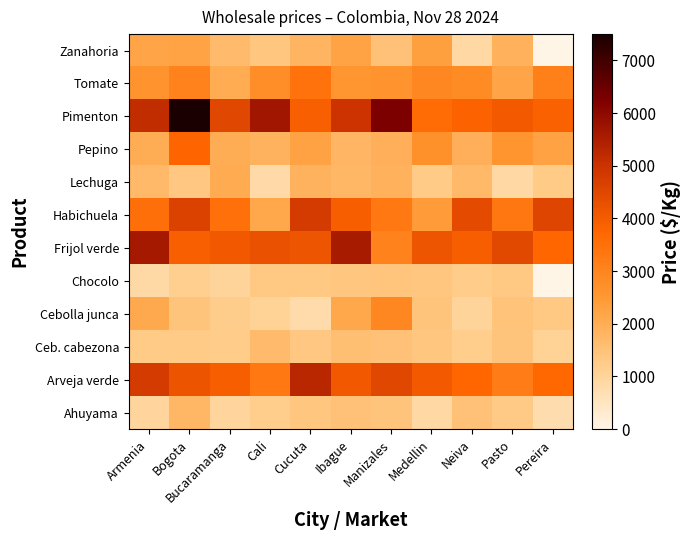

What is the difference between the highest and lowest values at Manizales?

4833